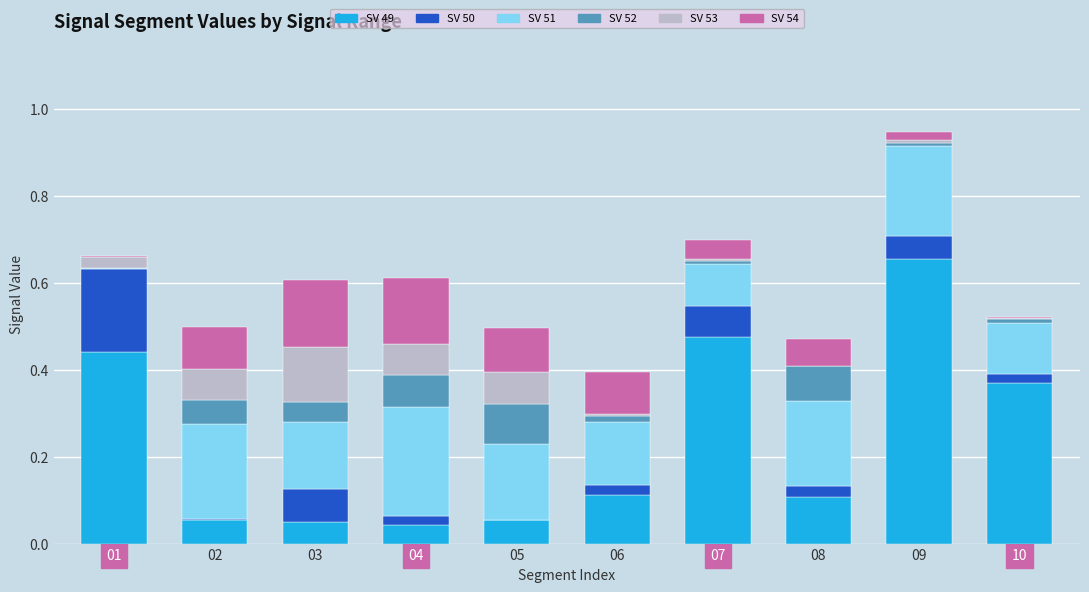

At which category is the sum across all series the highest?

09